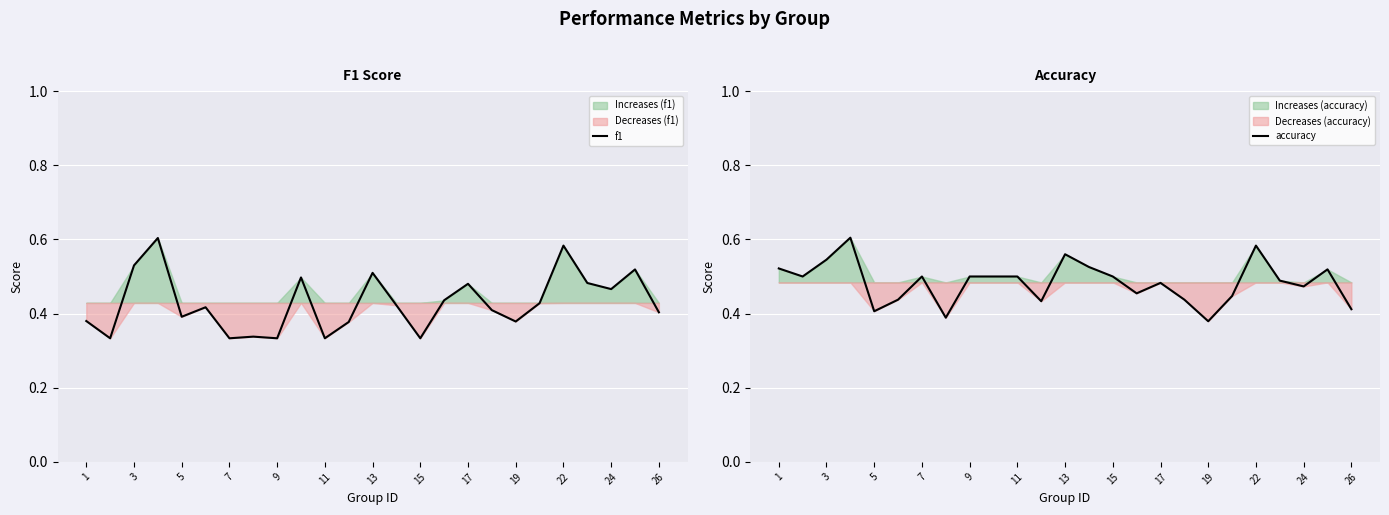

In f1, how many points are lower than both neighbors (excluding endpoints)?

8